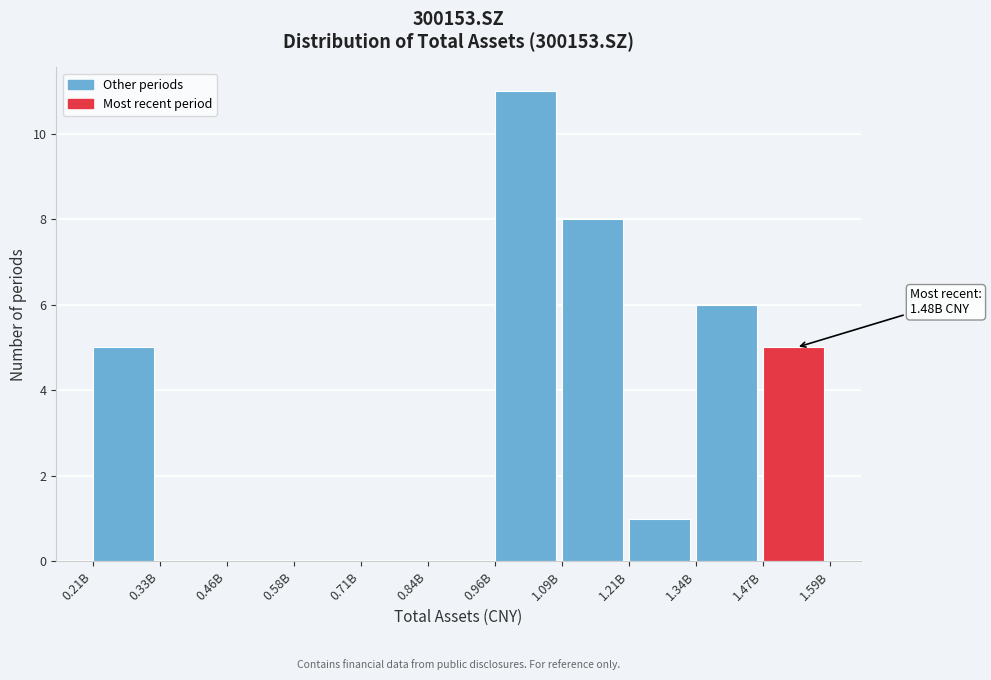

Reading left to right, list all the values displayed in this chart.

0.21B=5	0.33B=0	0.46B=0	0.58B=0	0.71B=0	0.84B=0	0.96B=11	1.09B=8	1.21B=1	1.34B=6	1.47B=5